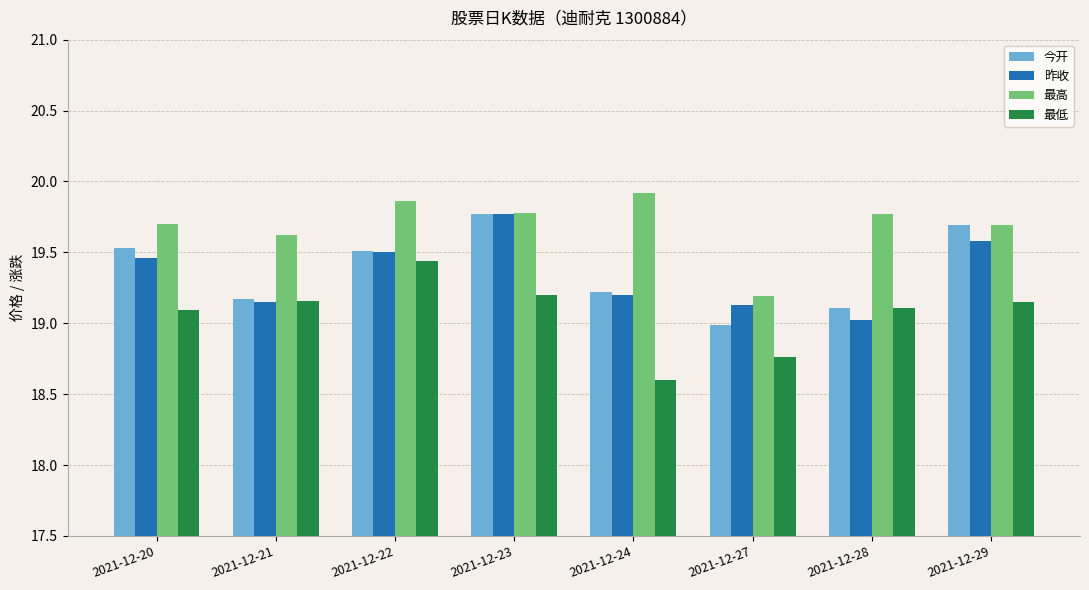

What is the total value across all series at 2021-12-22?

78.3